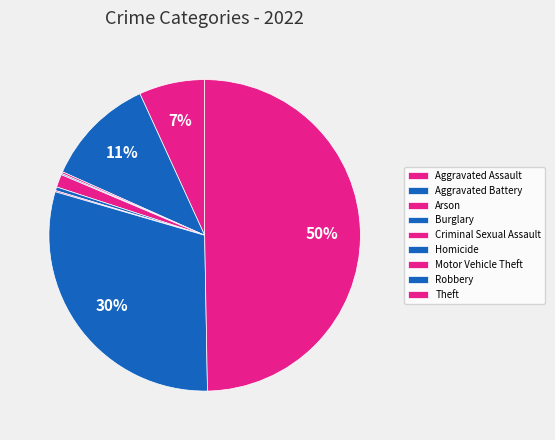

Combined, do Robbery and Homicide account for over 50%?

No